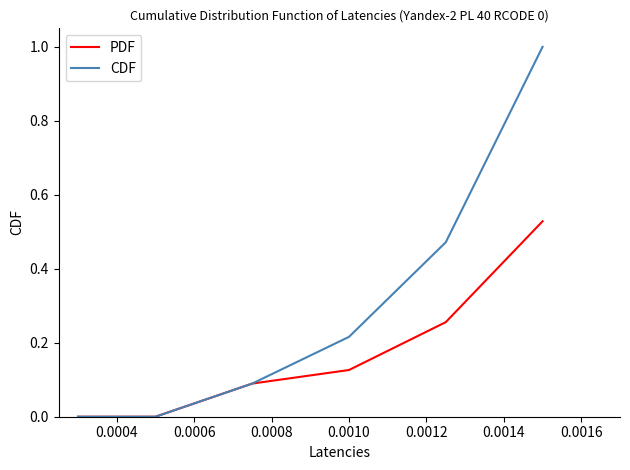

List the series in order of their peak value, lowest first.

PDF, CDF